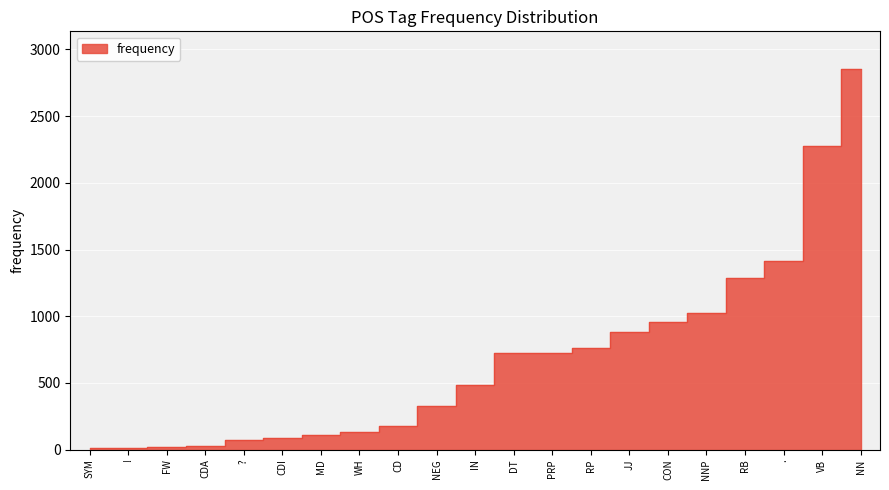

What is the sum of the values at VB and NEG?

2600